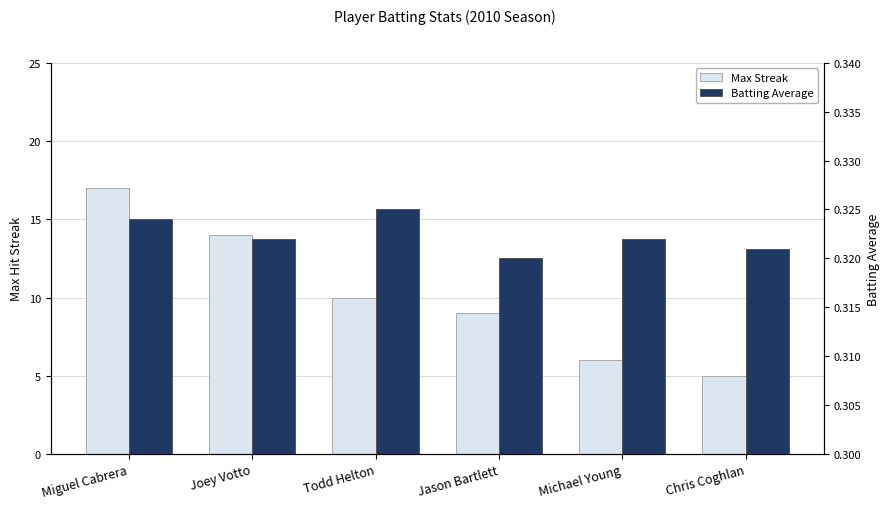

Are the bars grouped side by side (vs. stacked)?

Yes